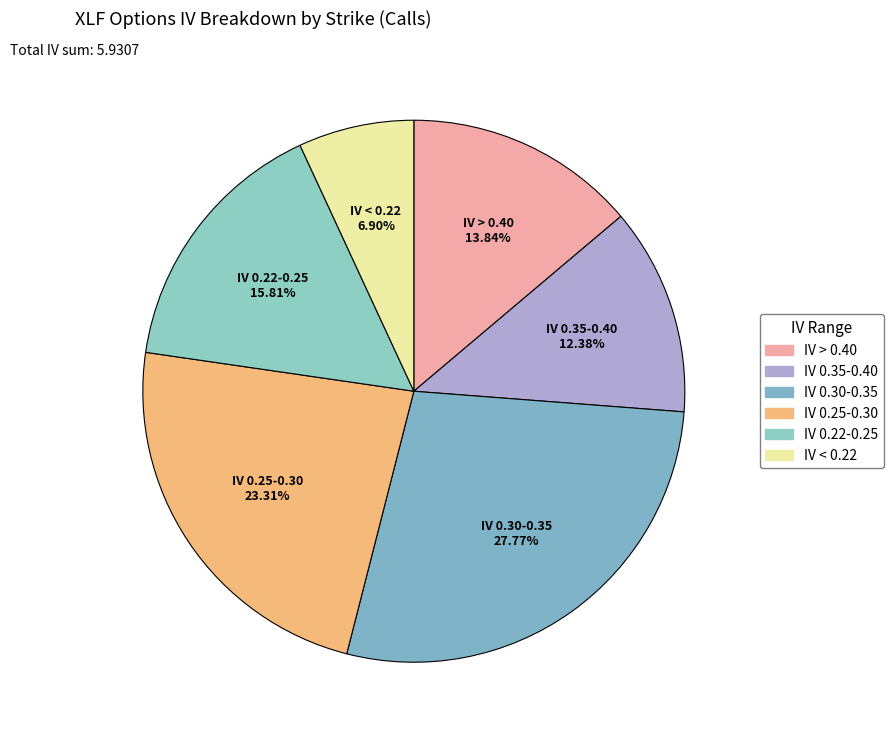

How many slices are in this pie chart?

6